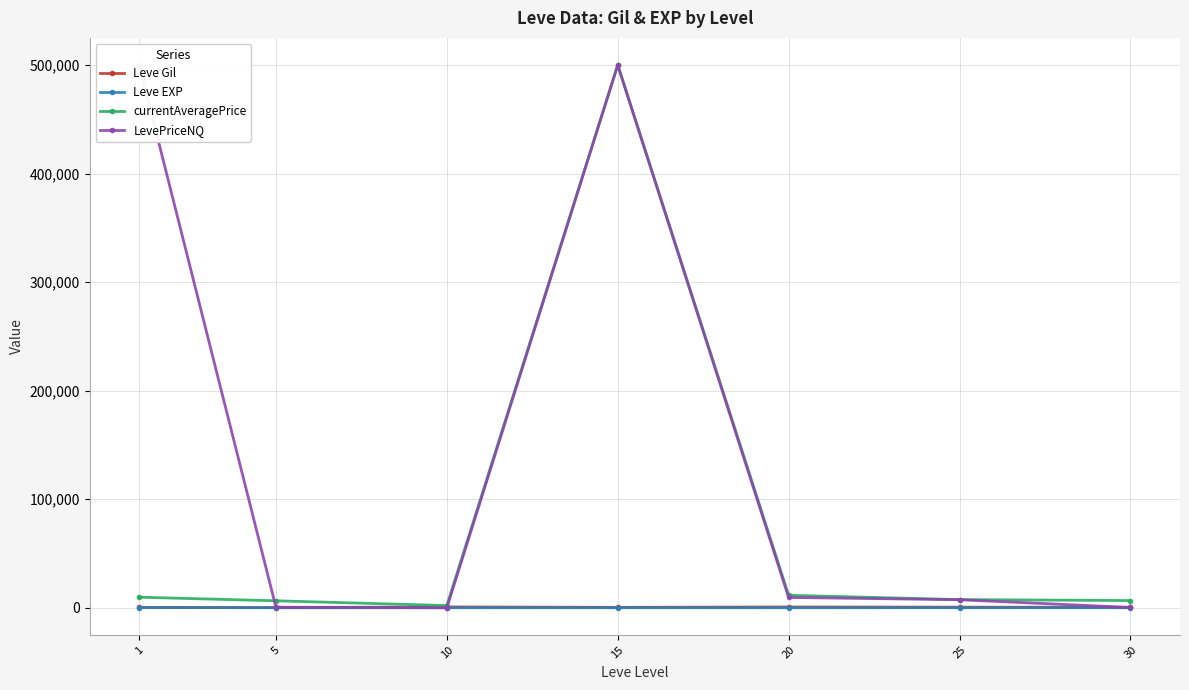

Where do Leve EXP and LevePriceNQ first cross each other?

5 and 10